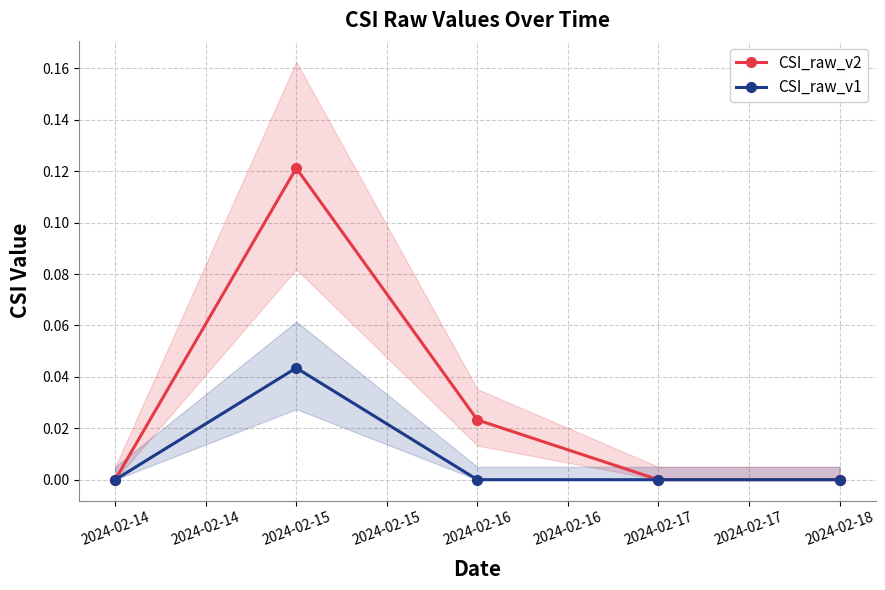

Which series has the largest total across all categories?

CSI_raw_v2